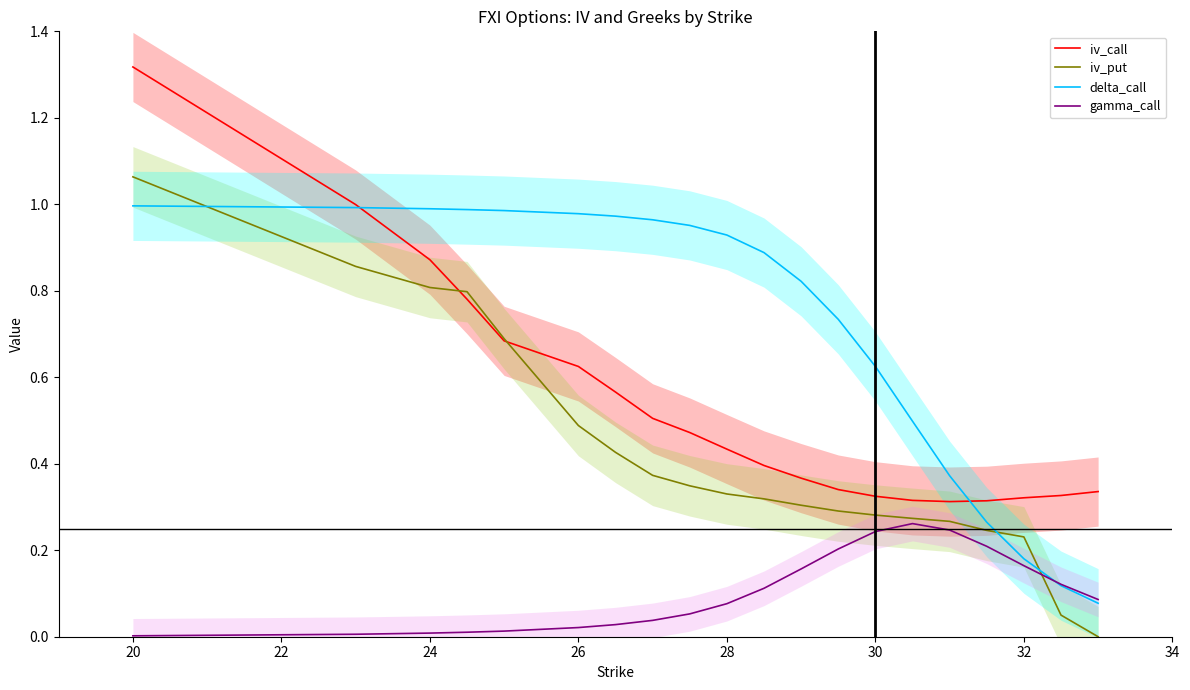

What is the difference between the maximum and second lowest values in the gamma_call series?

0.3